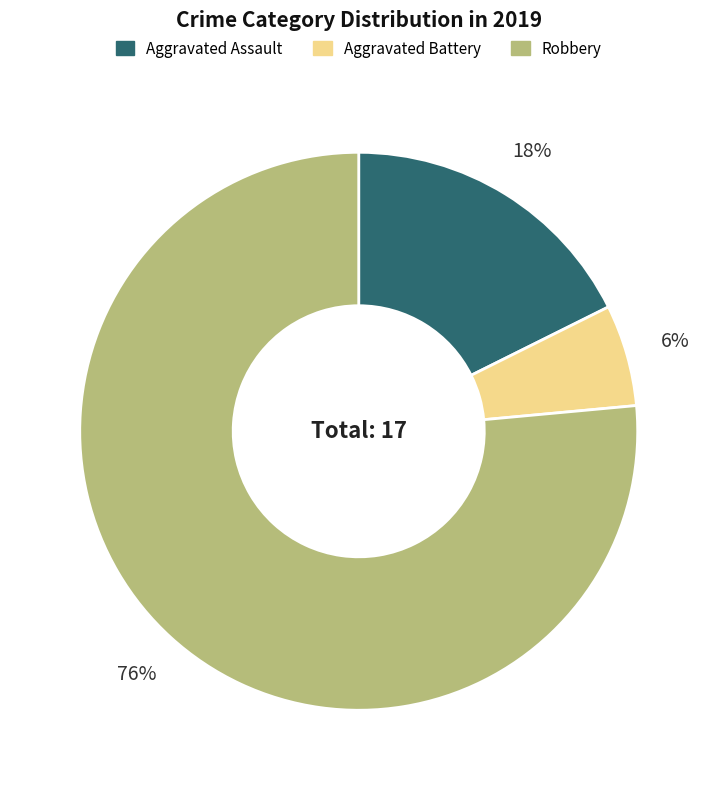

To the nearest percent, what percentage of the pie is Robbery?

76%